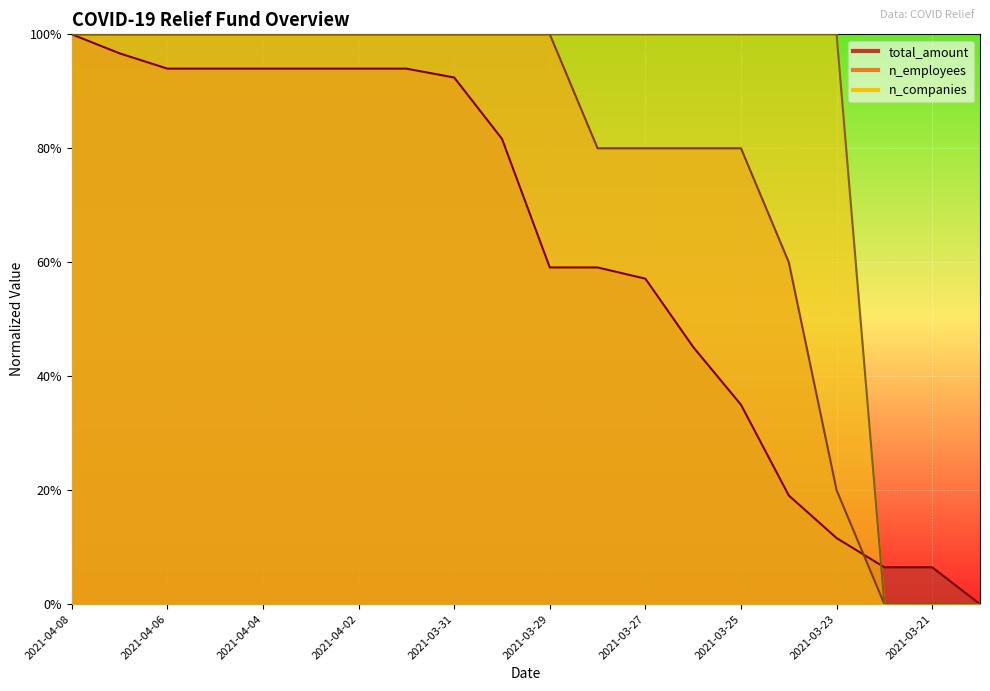

How many values in total_amount are above zero?

19